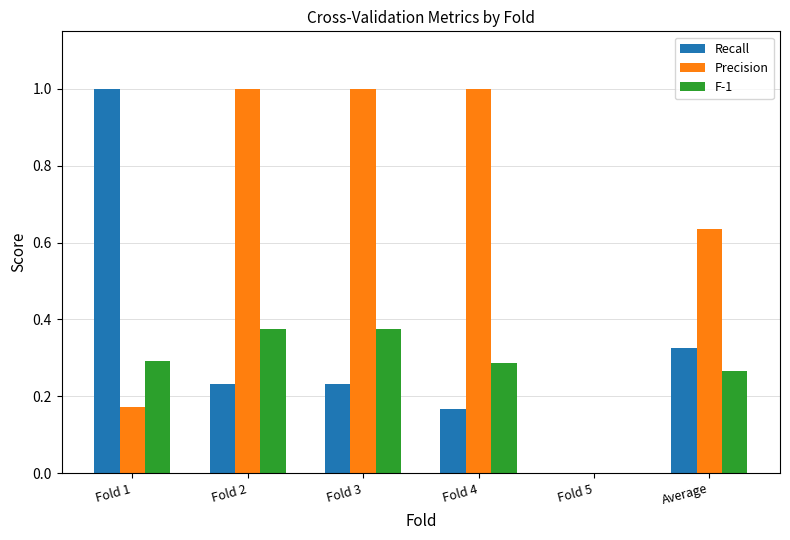

Is the value of Recall at Fold 1 greater than the value of Precision at Average?

Yes